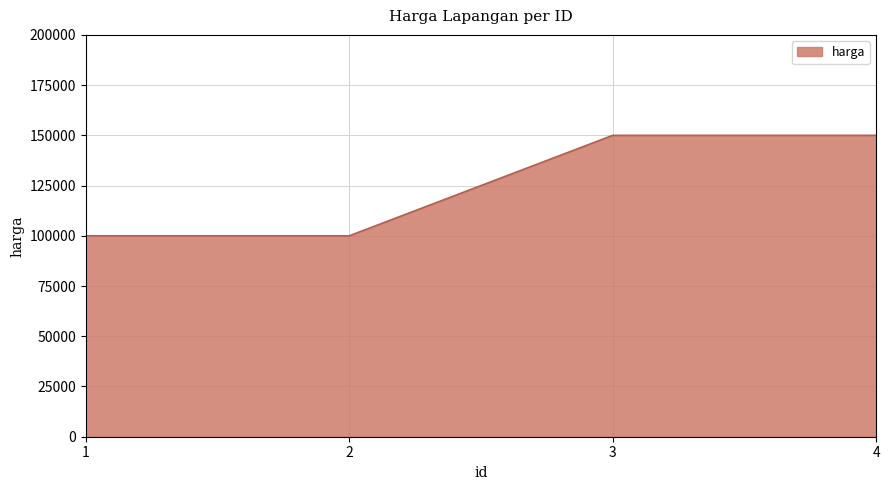

What is the ratio of the value at 1 to the value at 4?

0.7